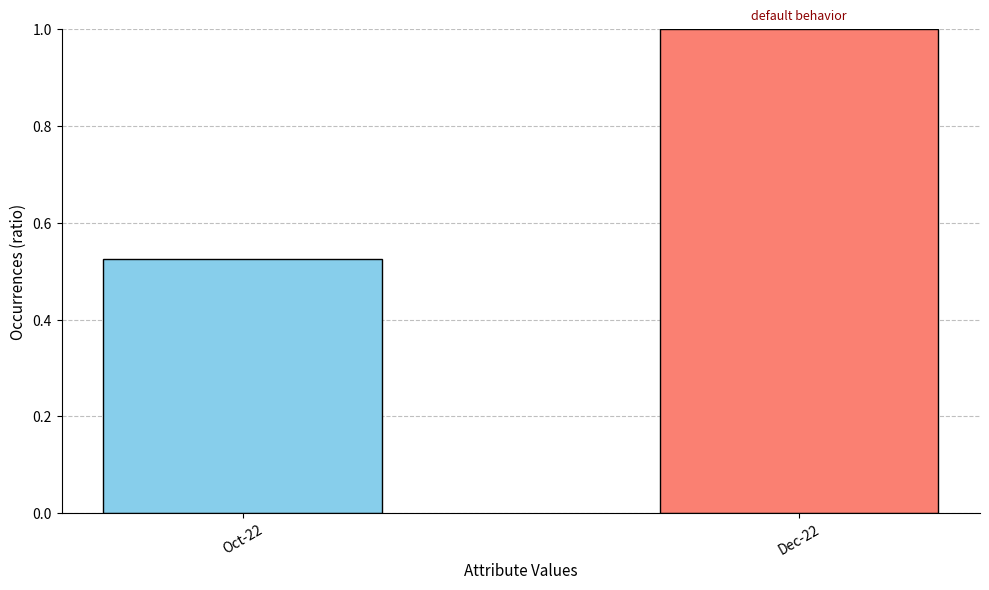

The value at Dec-22 is 0.6. True or false?

False